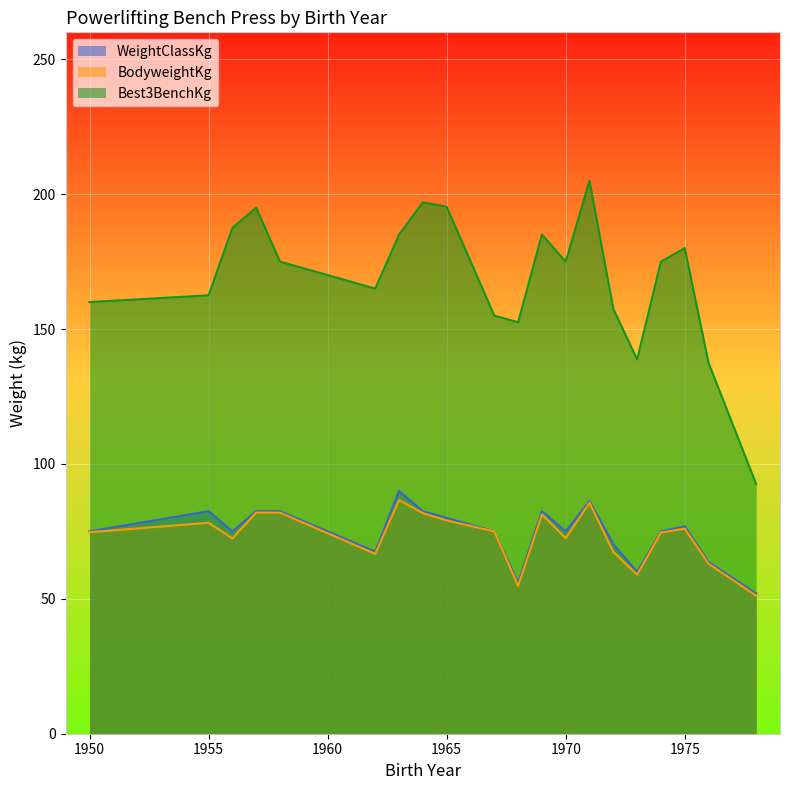

Does the chart display data point markers on the line(s)?

No